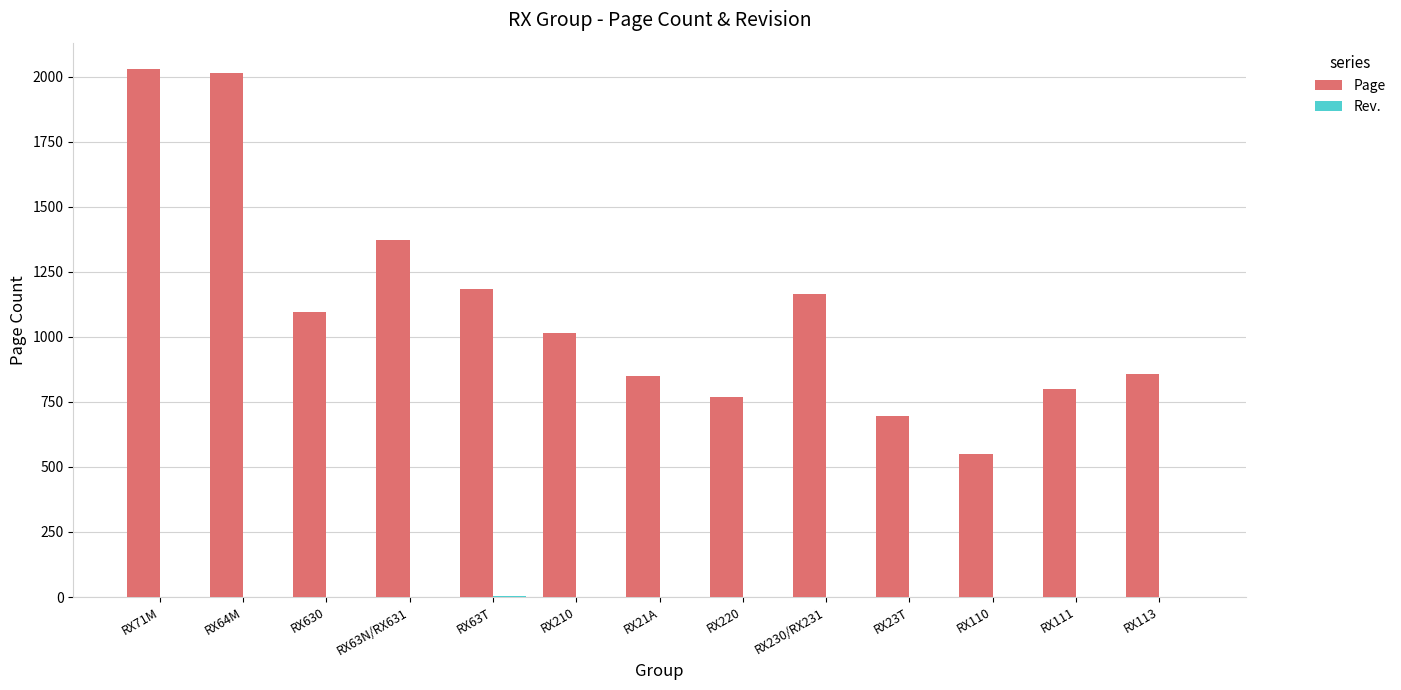

Between RX220 and RX110, which series saw the biggest shift?

Page